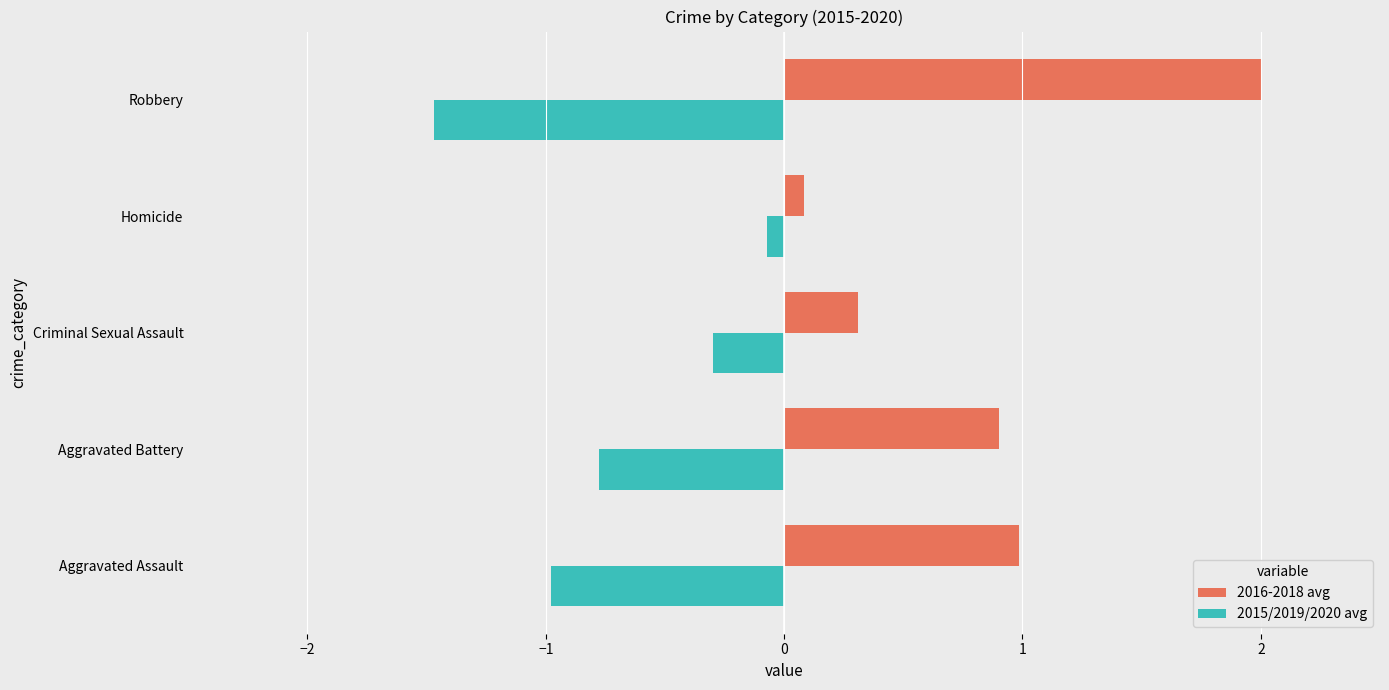

What is the difference between the maximum and minimum values in the 2016-2018 avg series?

1.9